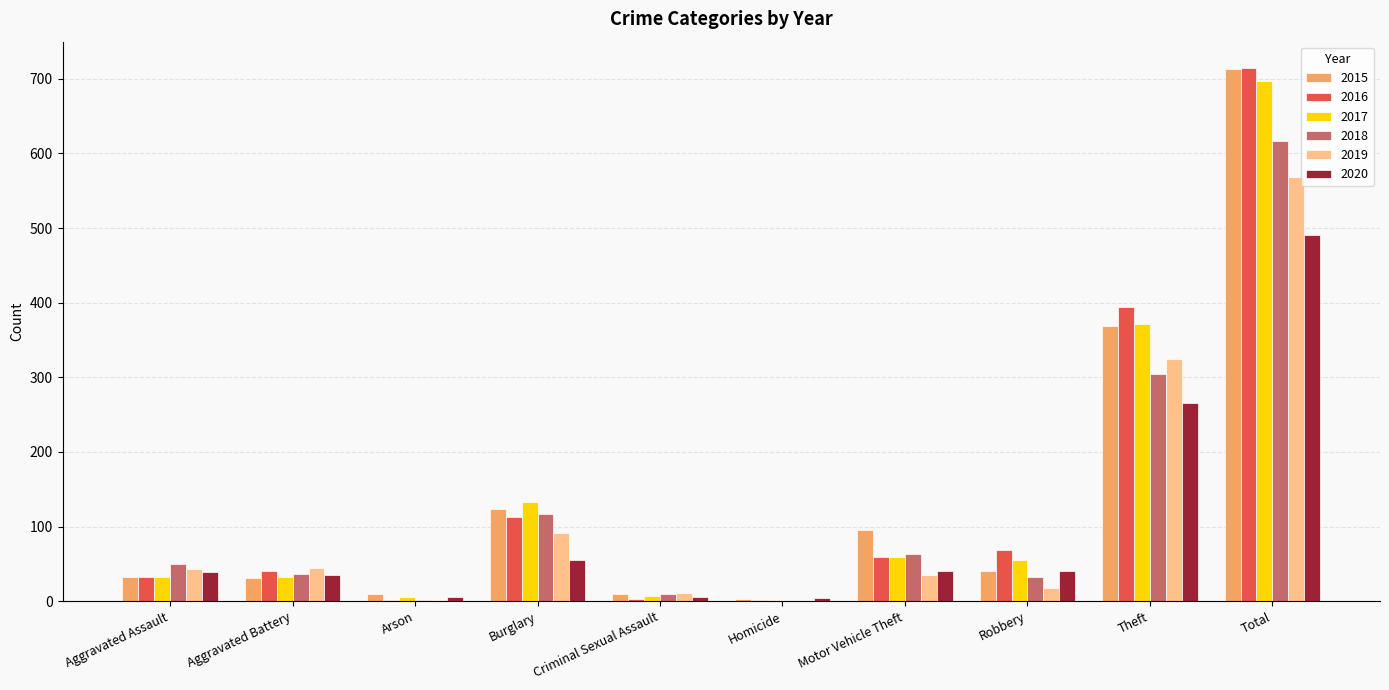

How many distinct data groups are displayed?

6